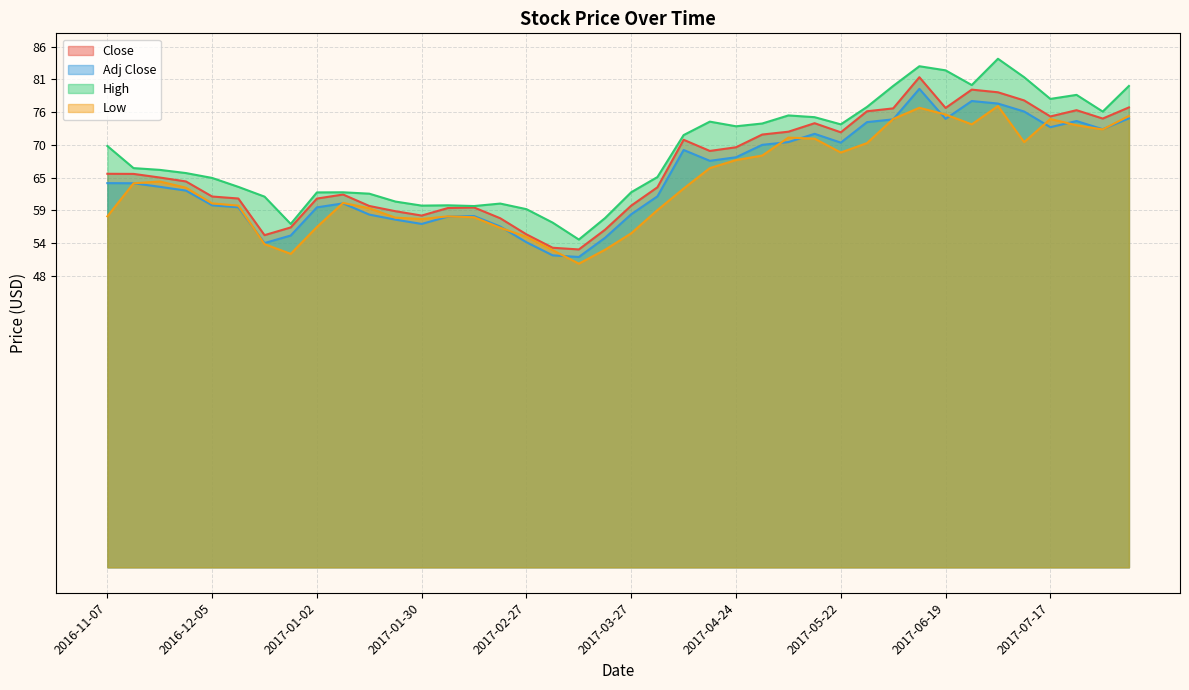

Which category has the lowest value in the Low series?

2017-03-13